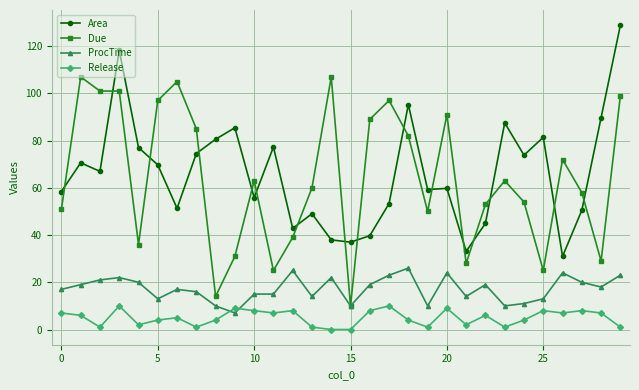

True or false: ProcTime has more than 0 points higher than both neighbors.

True